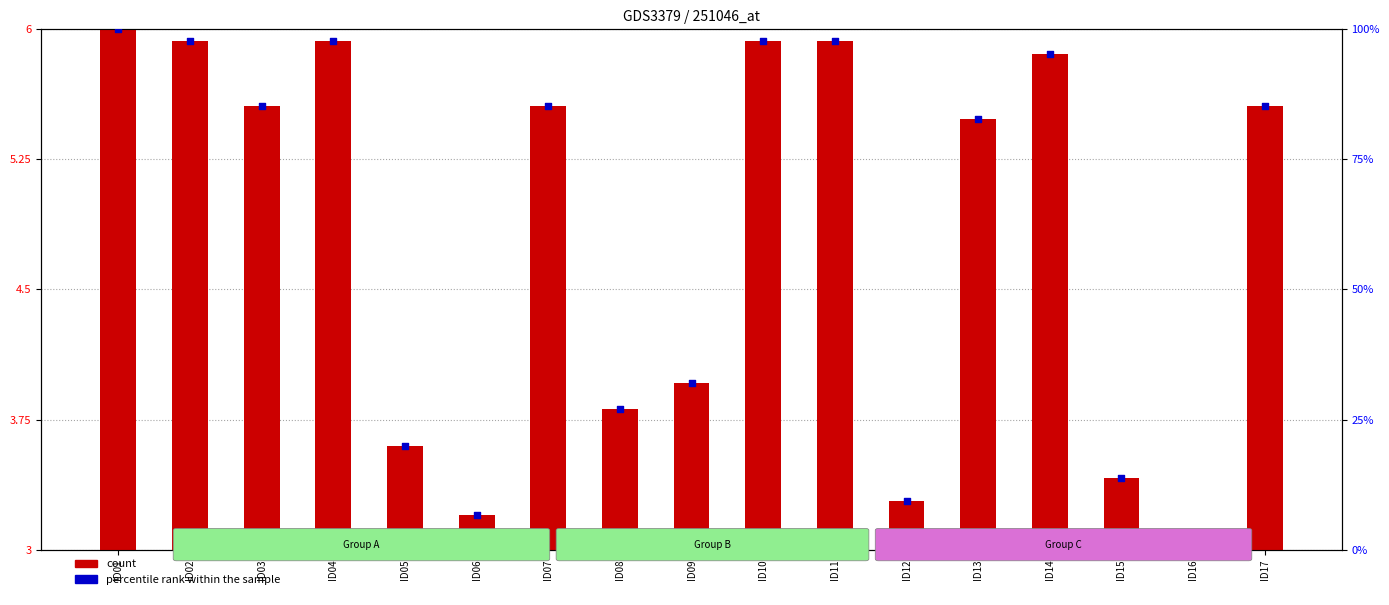

Which series contains the lowest Y value?

percentile rank within the sample